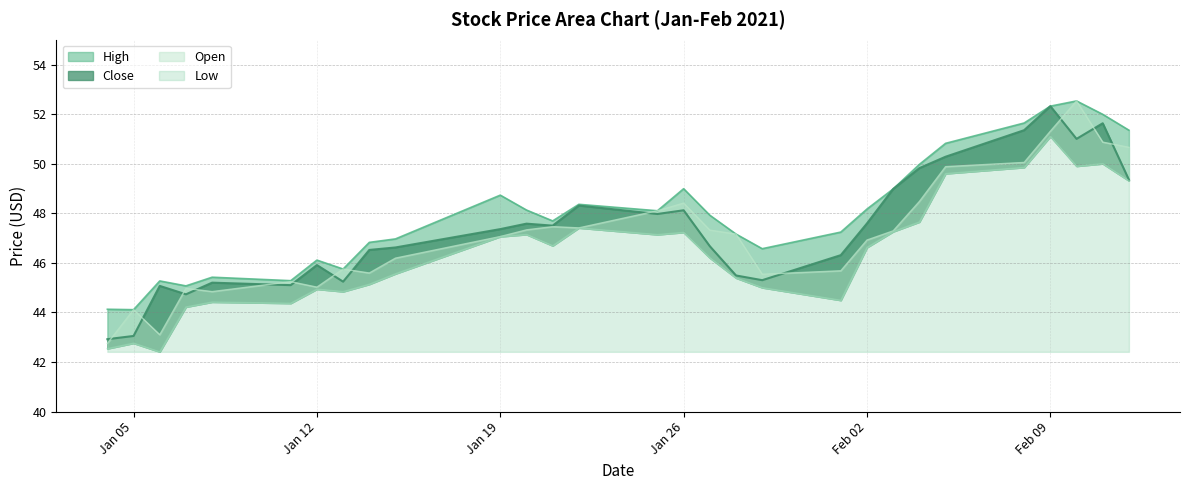

True or false: Open and High cross at least once.

False